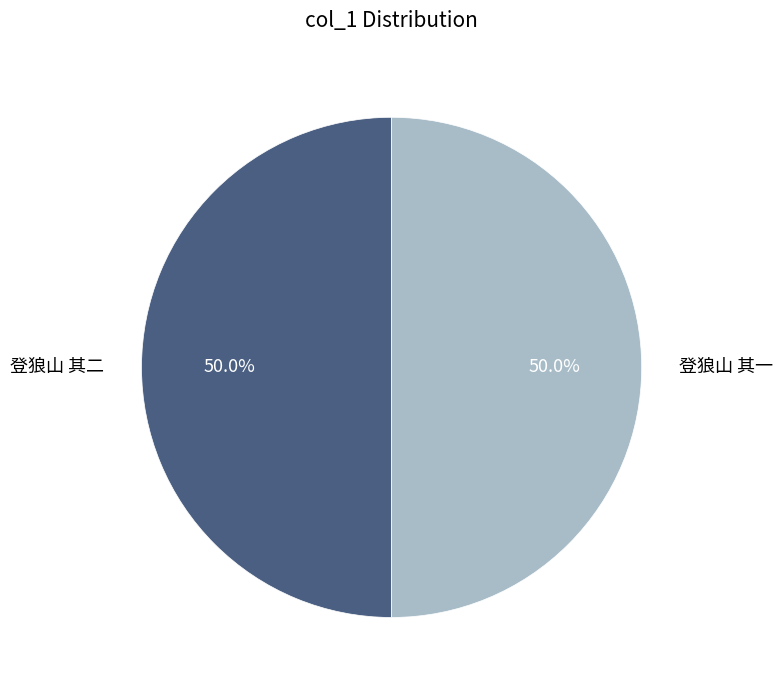

To the nearest percent, what percentage of the pie is 登狼山 其一?

50%